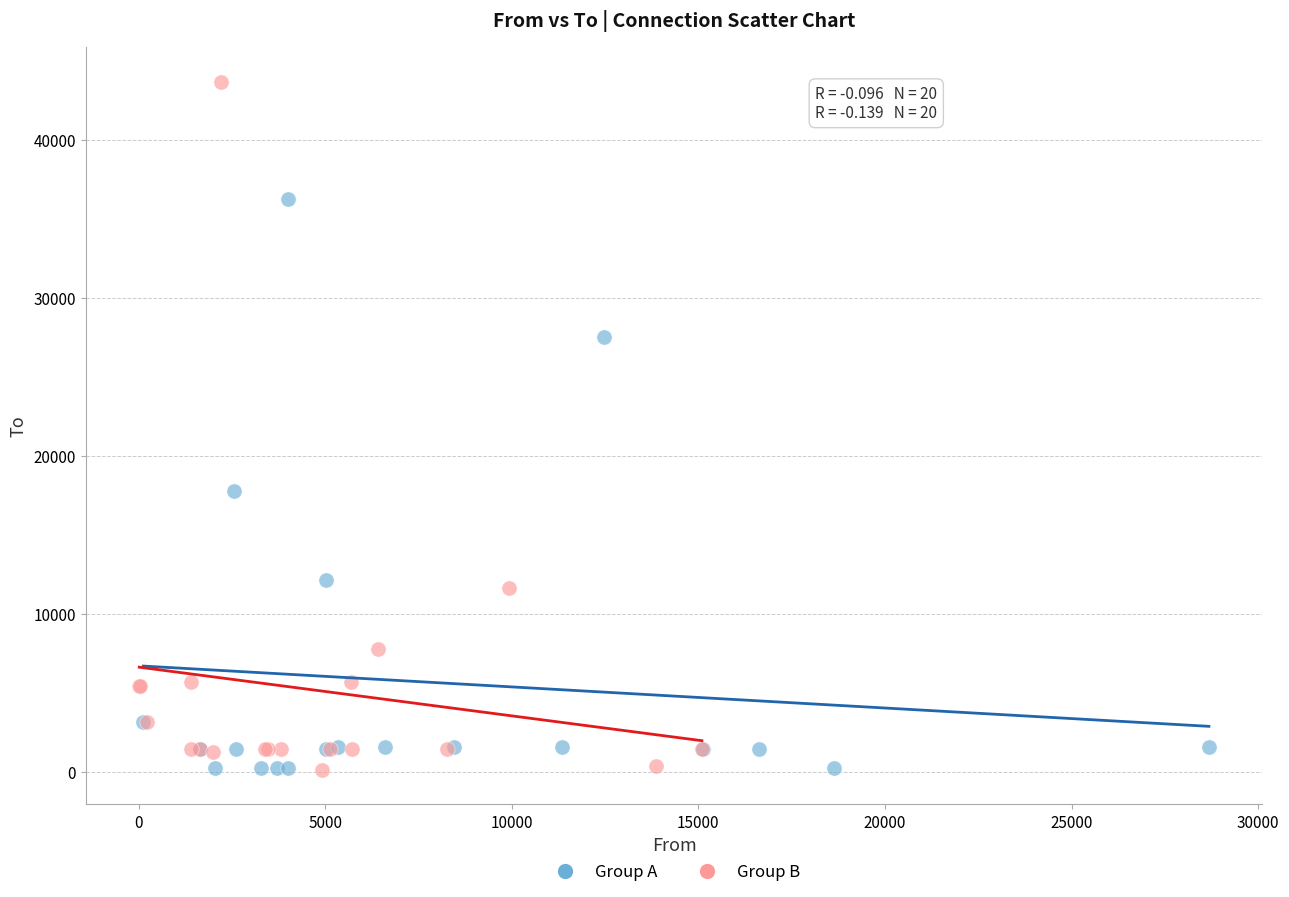

What are all the series names shown in the legend?

Group A, Group B